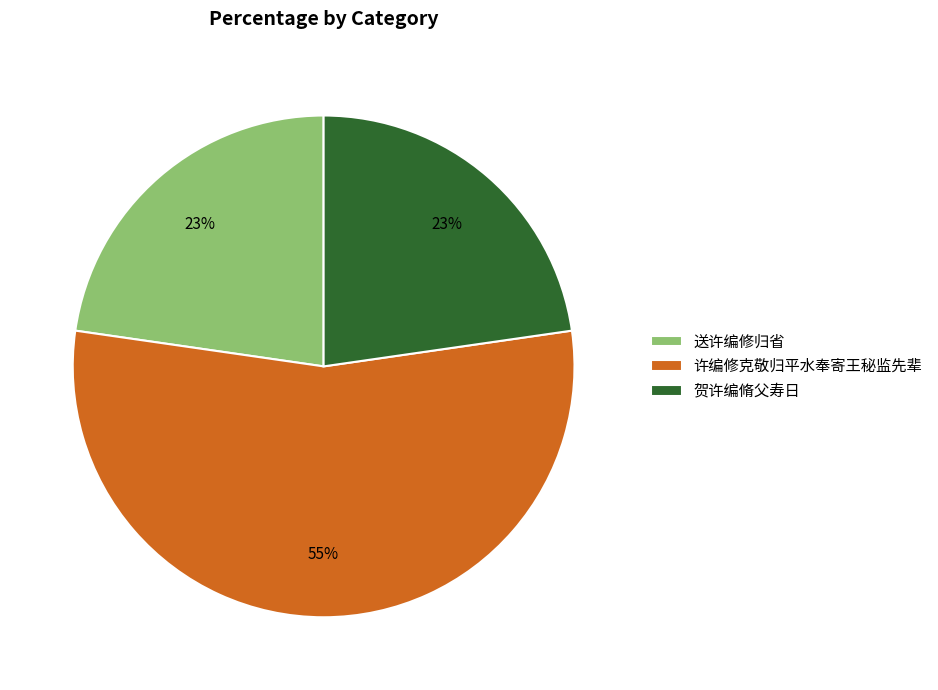

To the nearest percent, what portion does 送许编修归省 represent?

23%